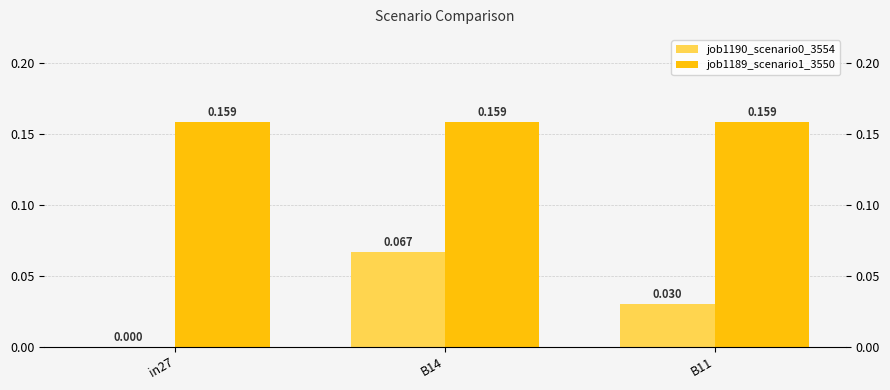

Reading left to right, transcribe all the data shown in this chart.

job1190_scenario0_3554: 0.0	0.1	0.0
job1189_scenario1_3550: 0.2	0.2	0.2